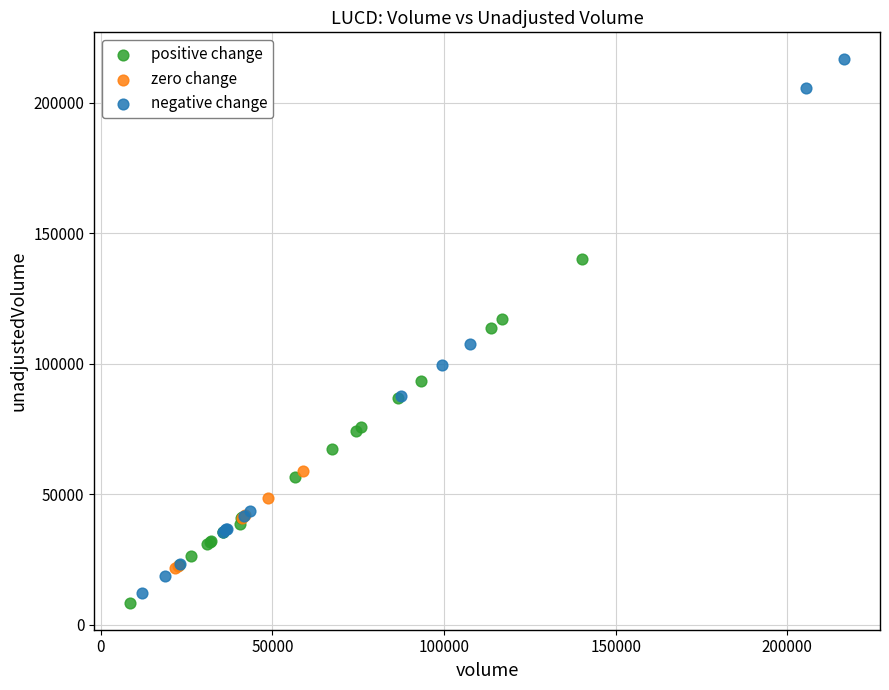

What are all the series names shown in the legend?

positive change, zero change, negative change